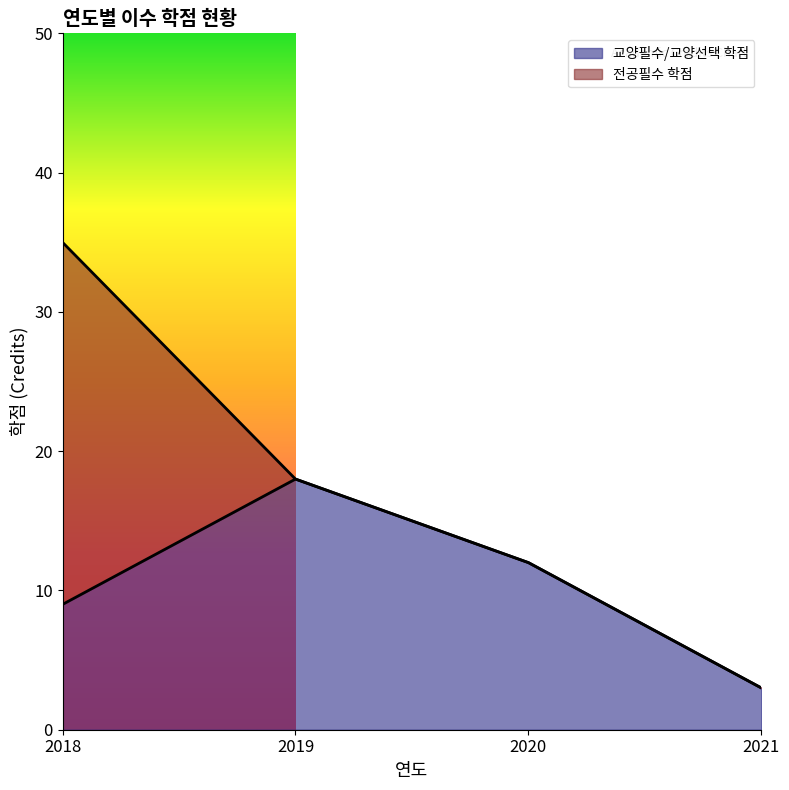

How many lines are shown in the chart?

2